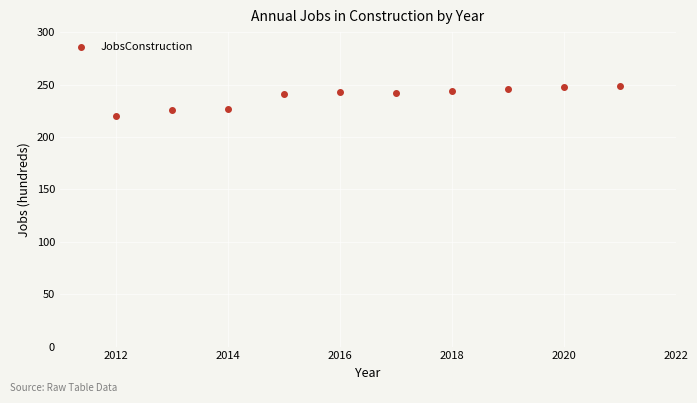

What is the range of Y values (max minus min)?

29